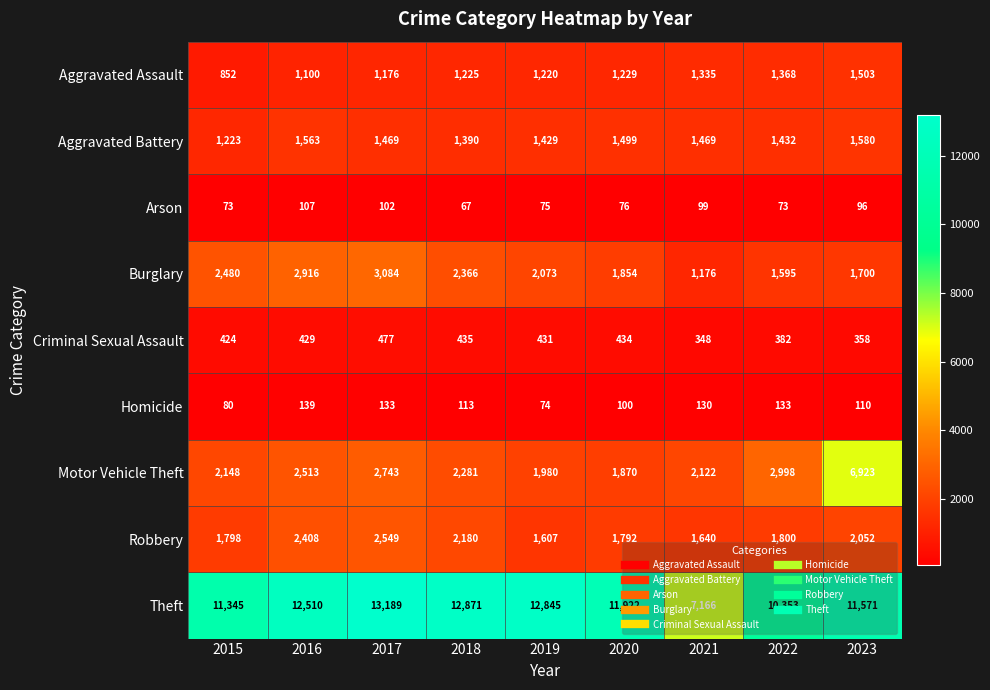

At how many categories does at least one series exceed 4341?

9